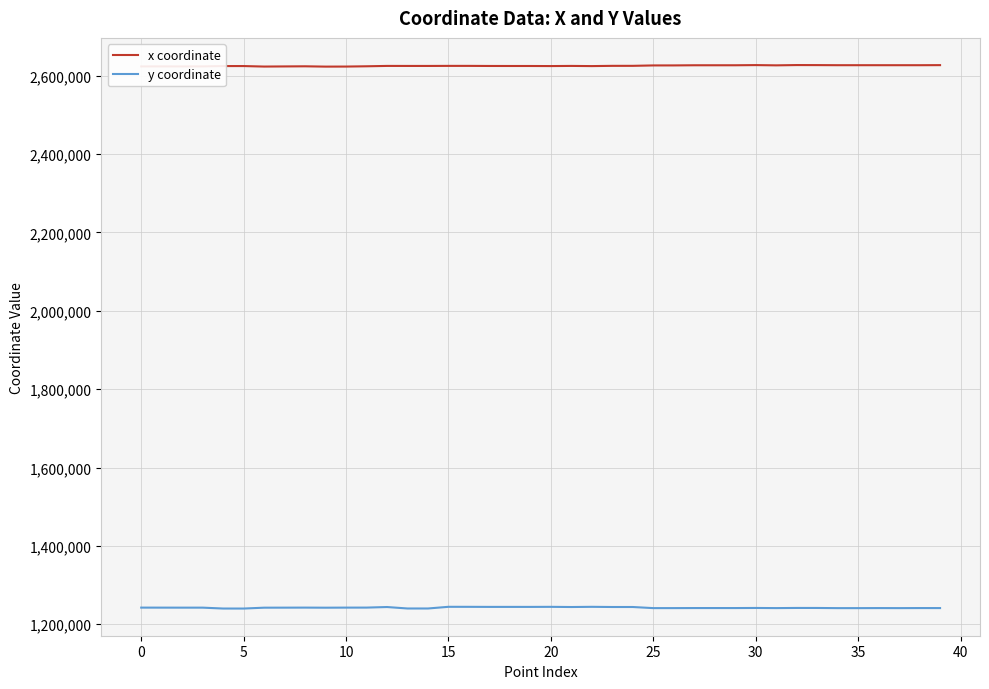

True or false: x coordinate has more than 1 interior local peaks.

True